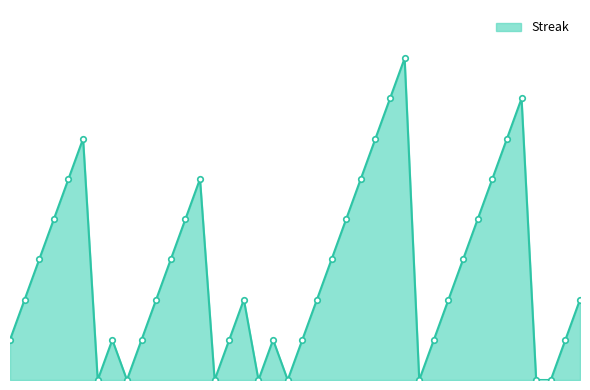

Where does the data first go above 2?

2010-07-09